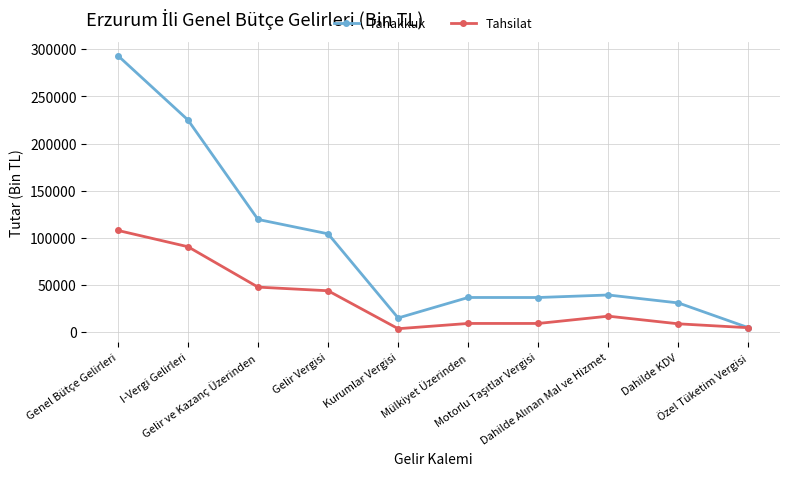

What is the greatest value displayed?

293337